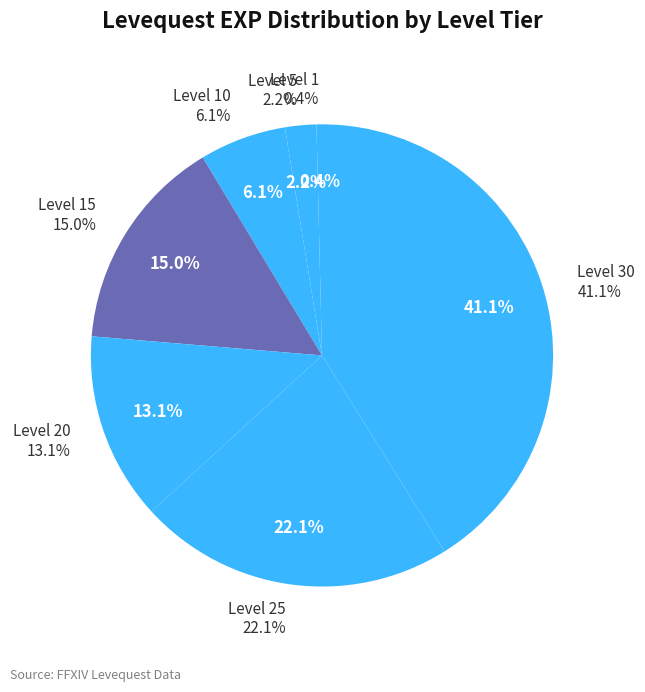

Count the number of slices in the pie.

7